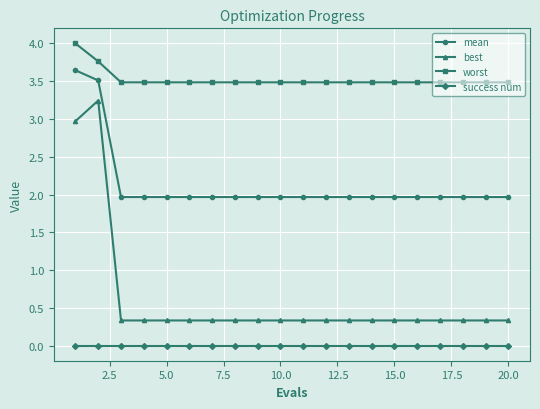

True or false: mean and best intersect in this chart.

False